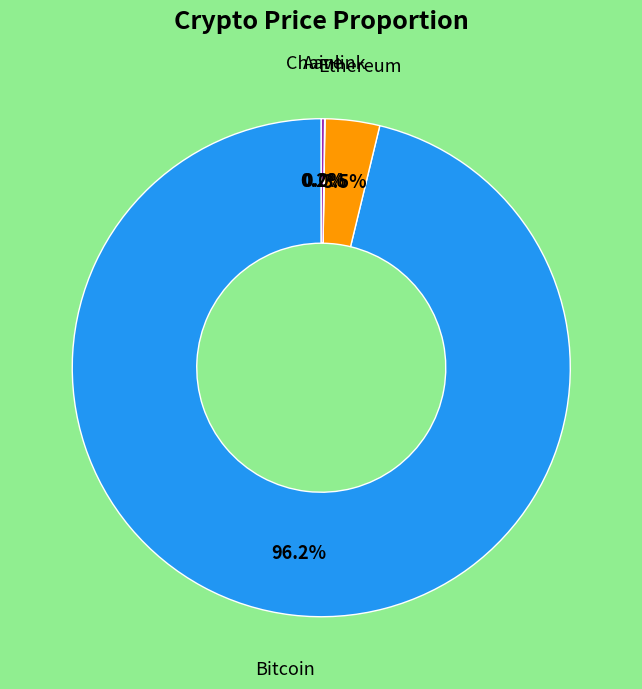

Does any single category account for the majority?

Yes